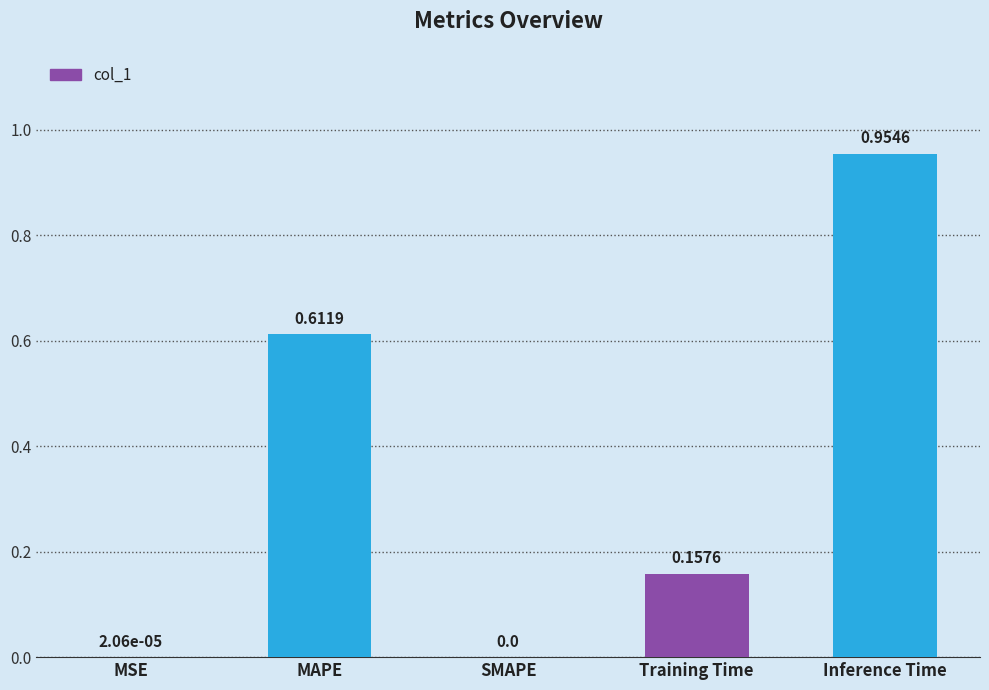

What is the change in value from MSE to Training Time?

+0.2